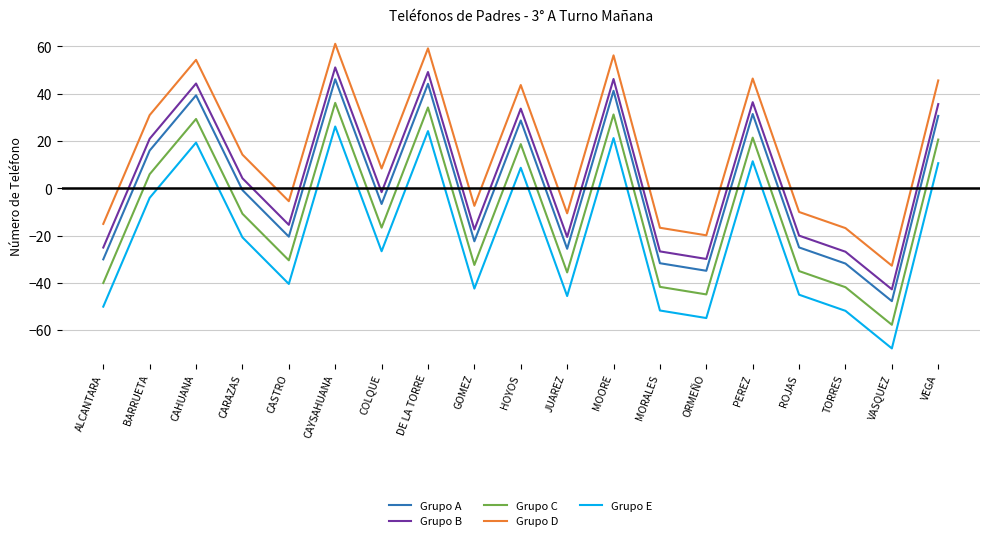

What position from the right is ROJAS?

4